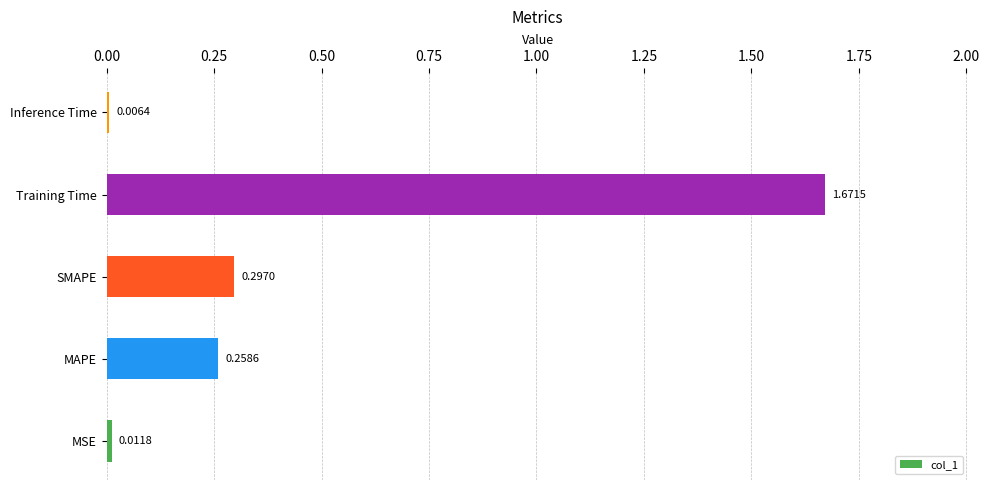

What is the average value?

0.4